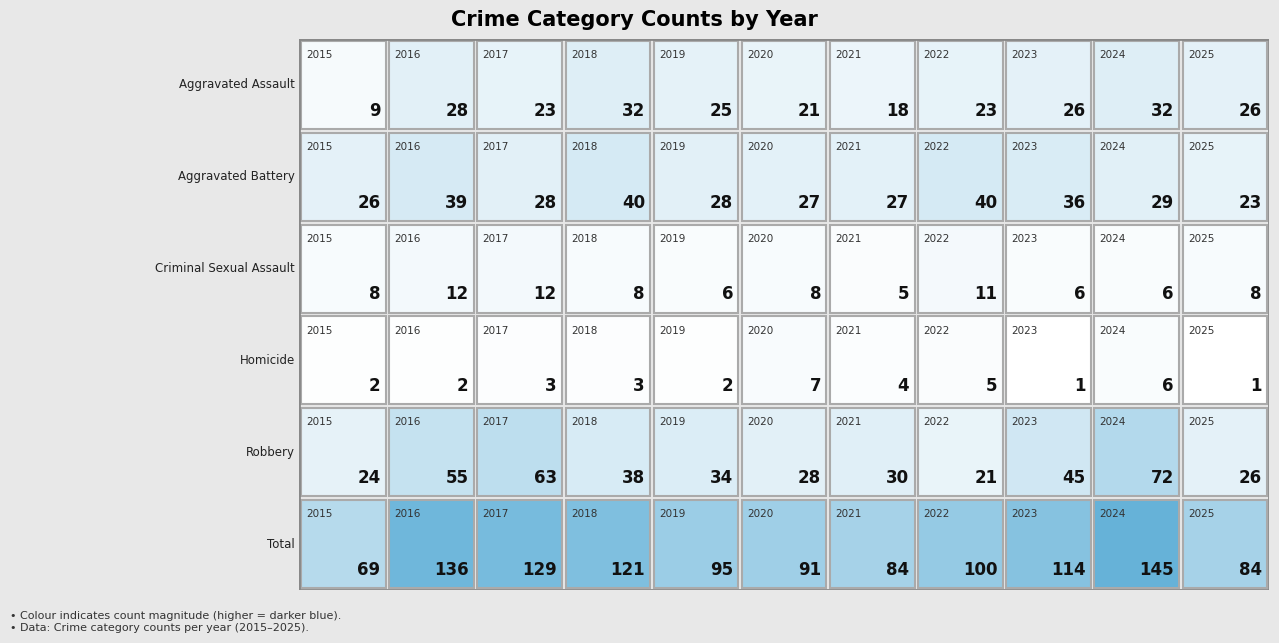

How many distinct data groups are displayed?

6